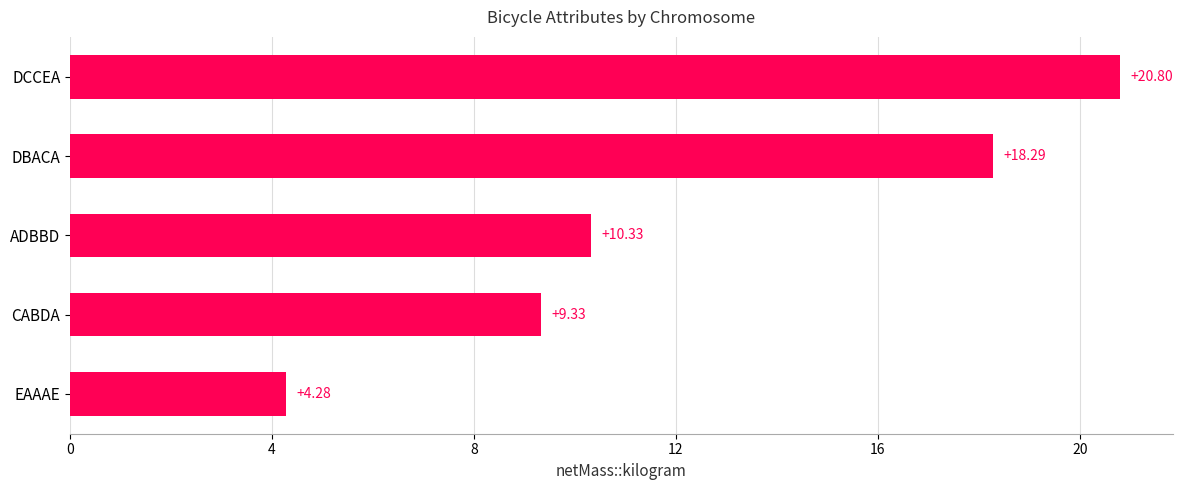

How many data points does each series have?

5